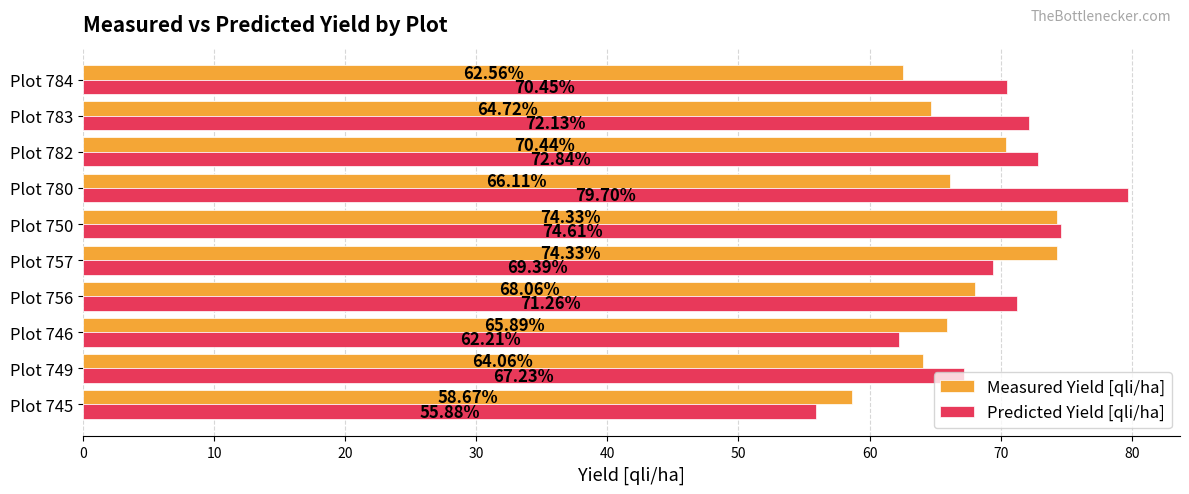

List the series in order of their peak value, highest first.

Predicted Yield [qli/ha], Measured Yield [qli/ha]